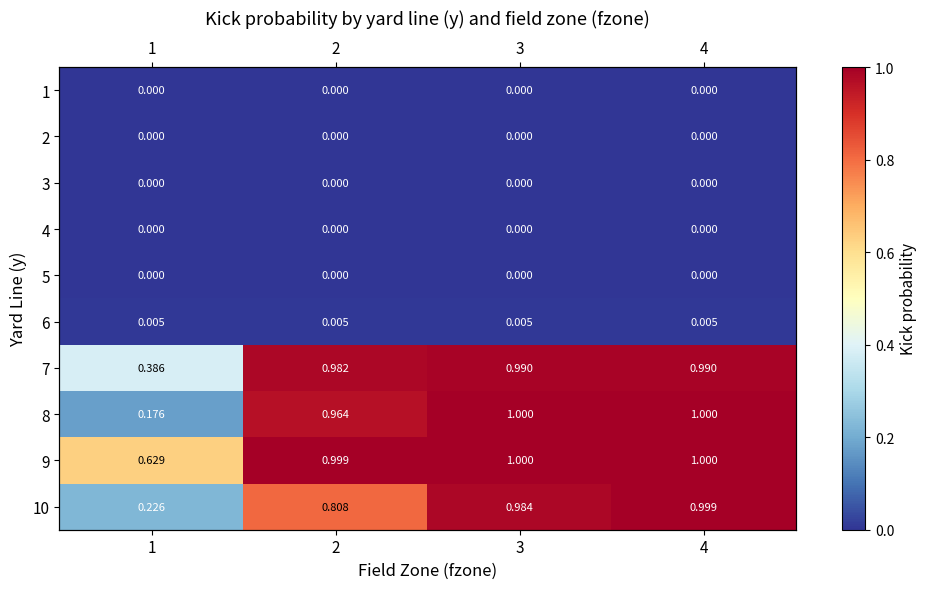

Count the number of data series in this chart.

10